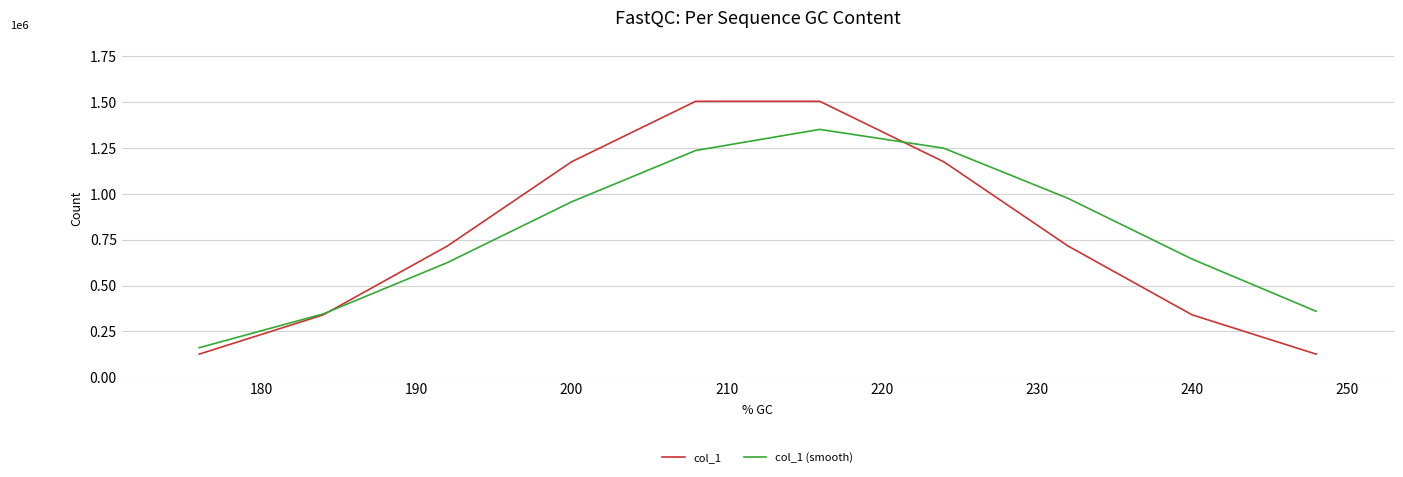

Is this an area chart (filled region under the line)?

No